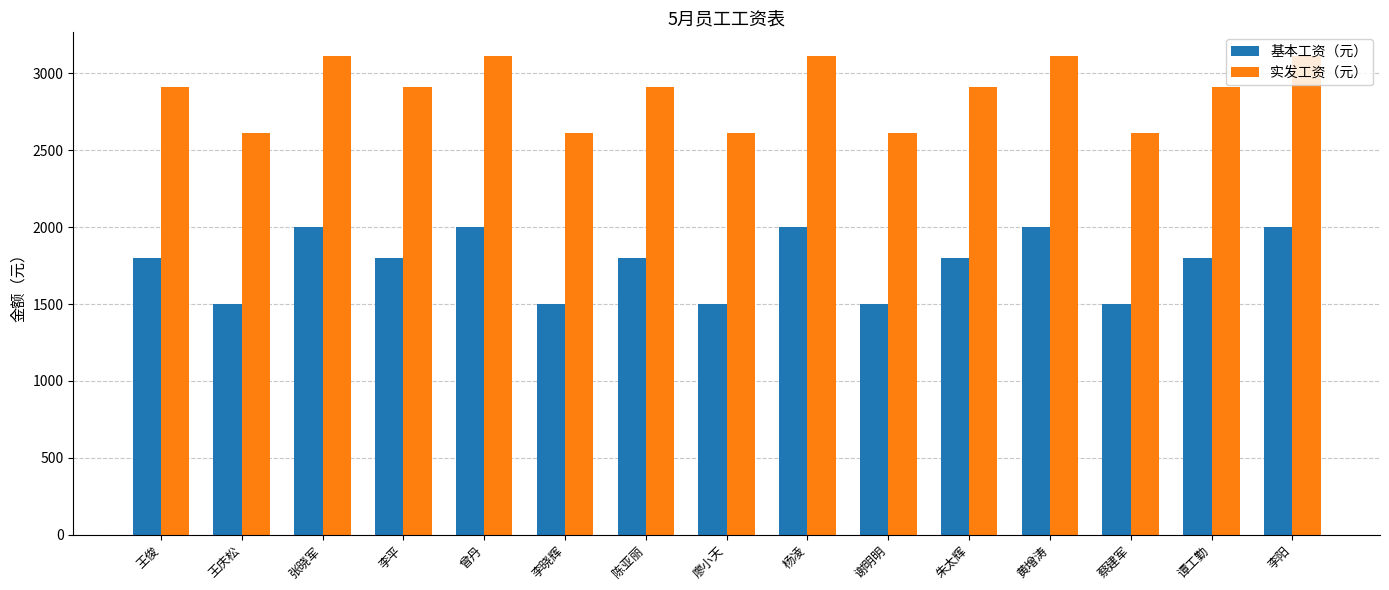

How many bars are there in total?

30